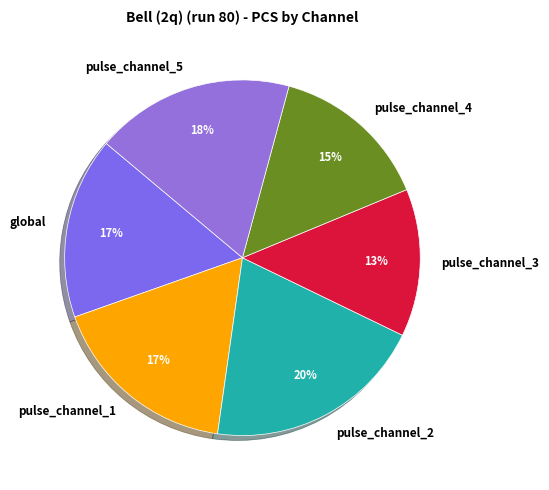

Does any single category account for the majority?

No